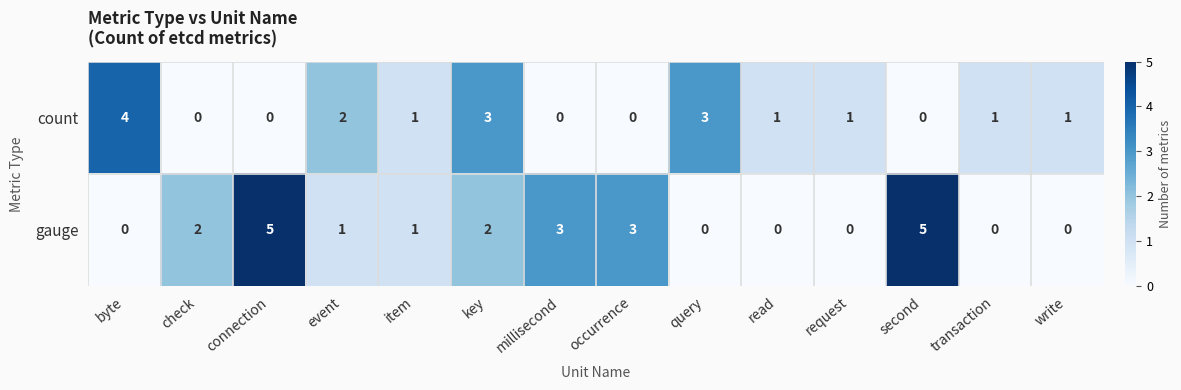

Which series has the largest range (max minus min)?

gauge